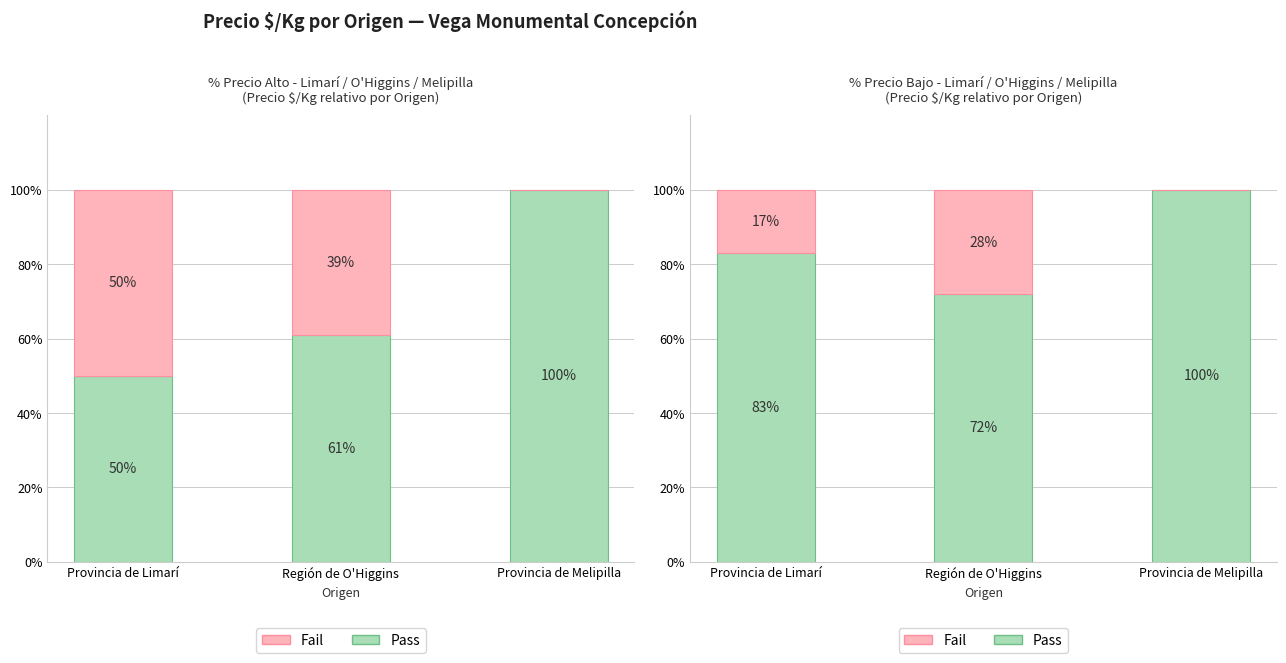

Which series has the largest total across all categories?

Pass